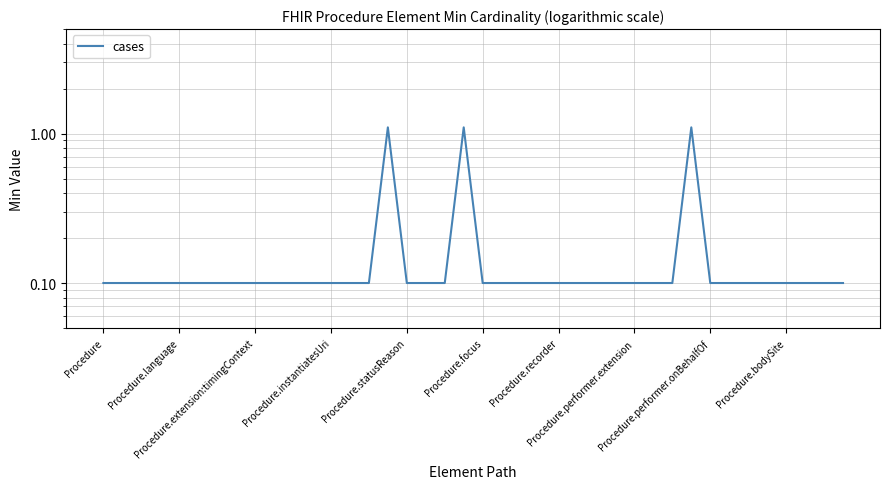

Is it true that the value at Procedure.bodySite is 0.1?

True